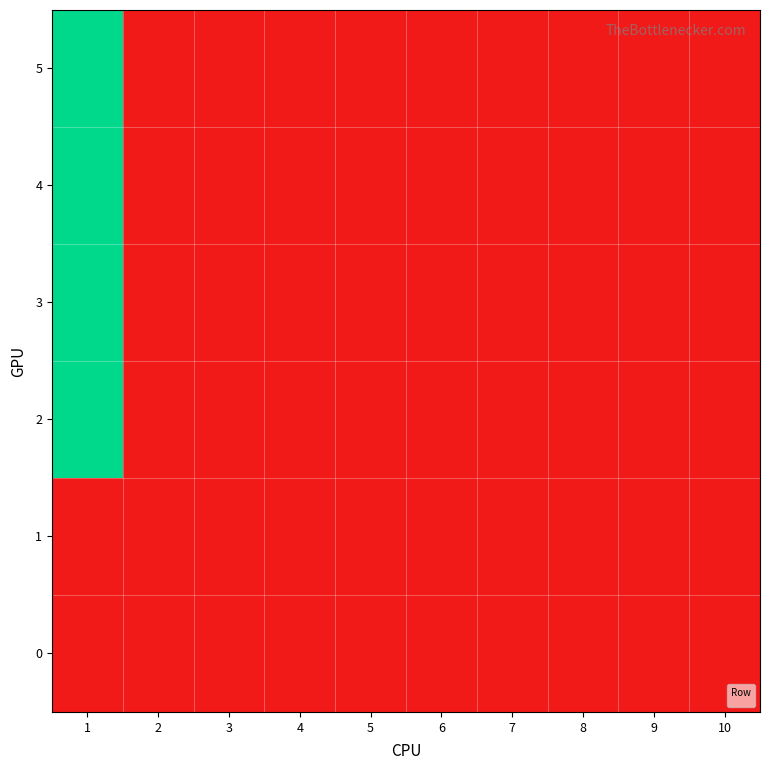

Reading left to right, transcribe all the data shown in this chart.

1	0	0	0	0	0	0	0	0	0